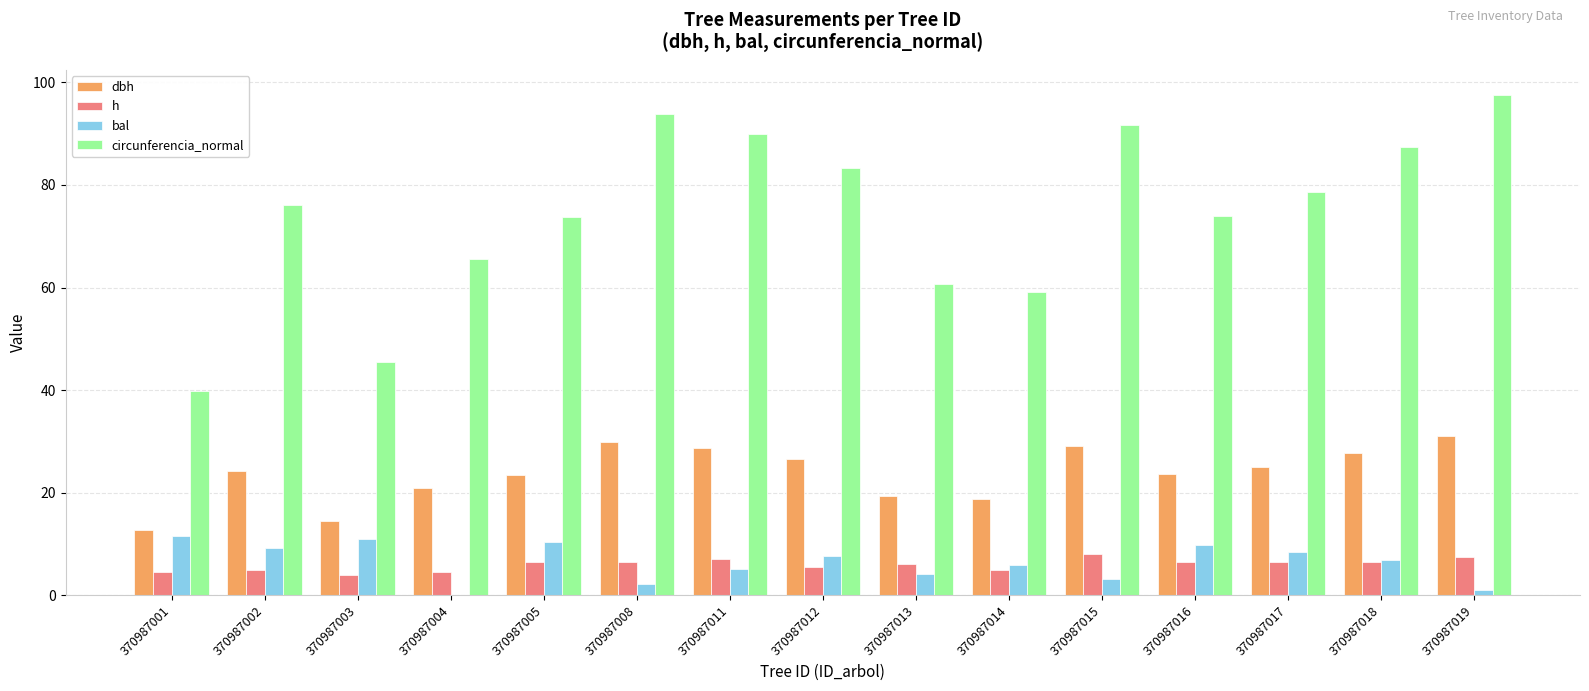

What is the total value across all series at 370987014?

88.8